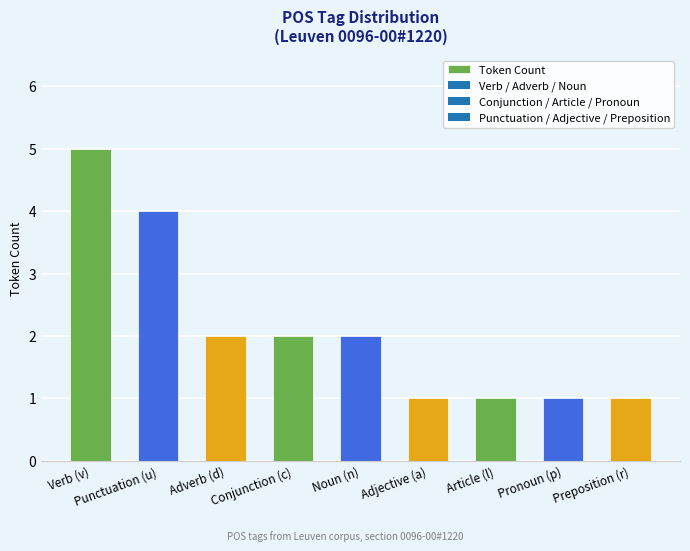

Which has a higher value, Pronoun (p) or Verb (v)?

Verb (v)